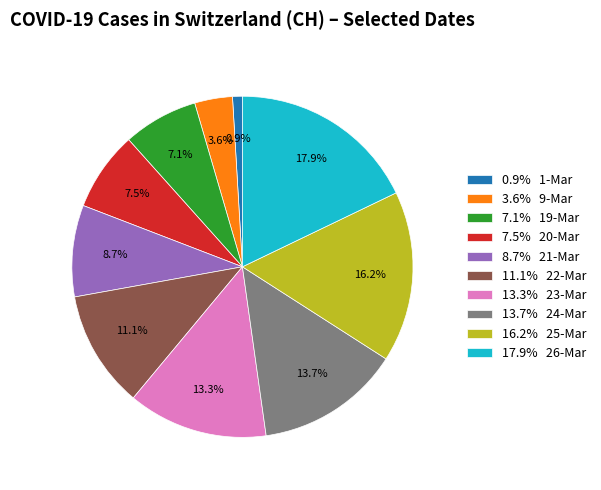

How much of the chart is everything except 17.9% 26-Mar?

82.1%